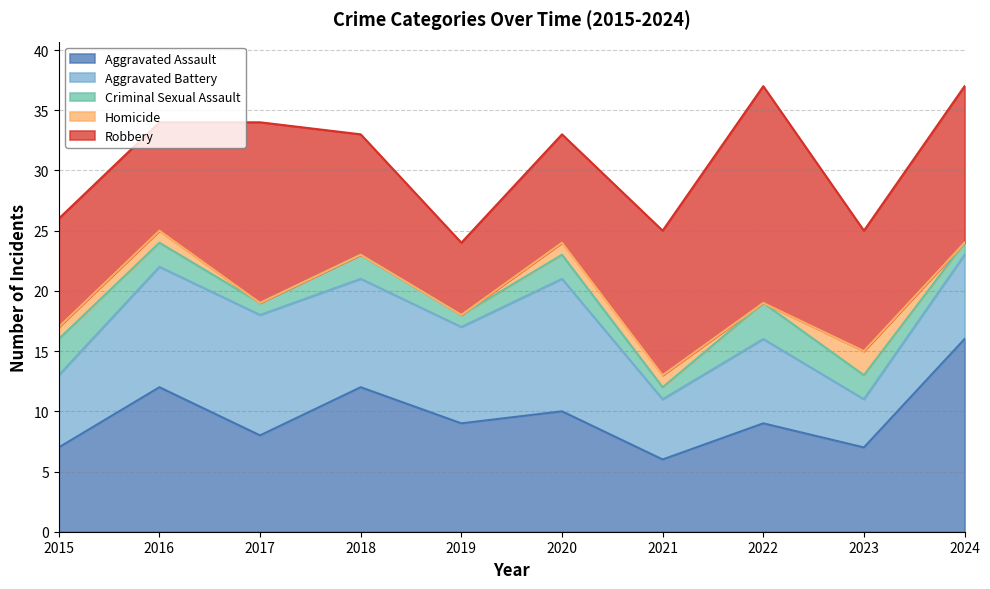

At which category does Criminal Sexual Assault reach its first local peak?

2018